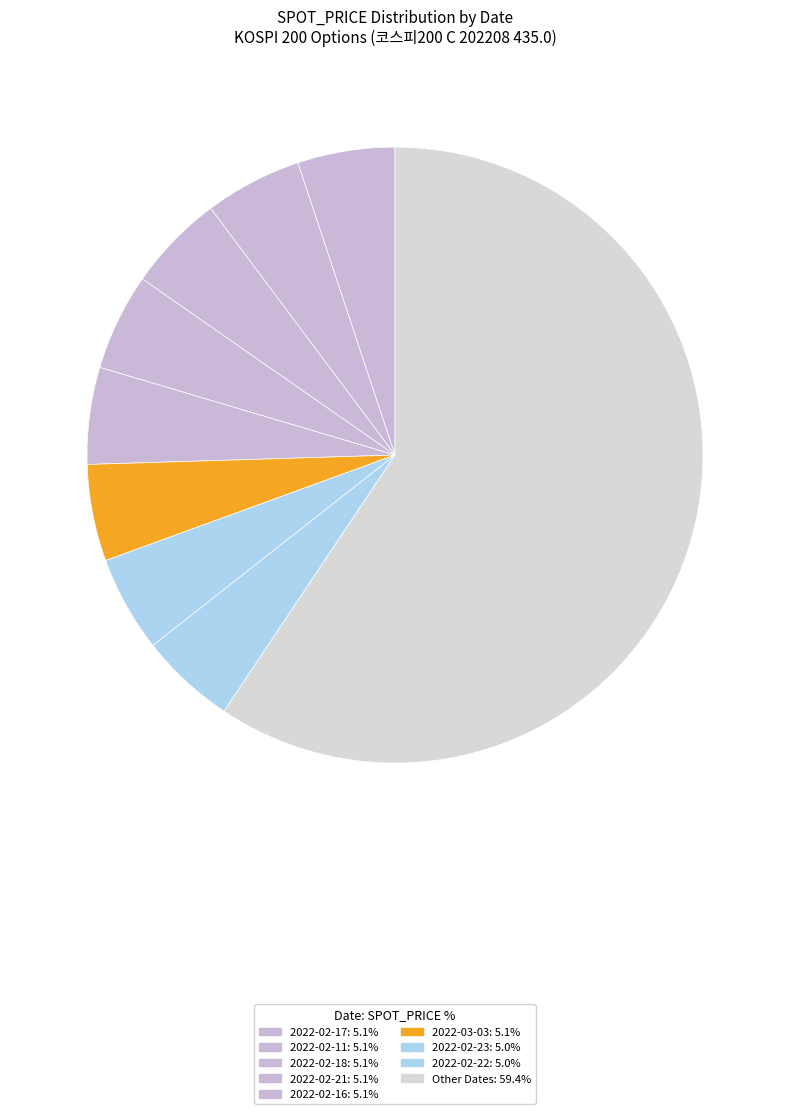

Count the number of slices in the pie.

9